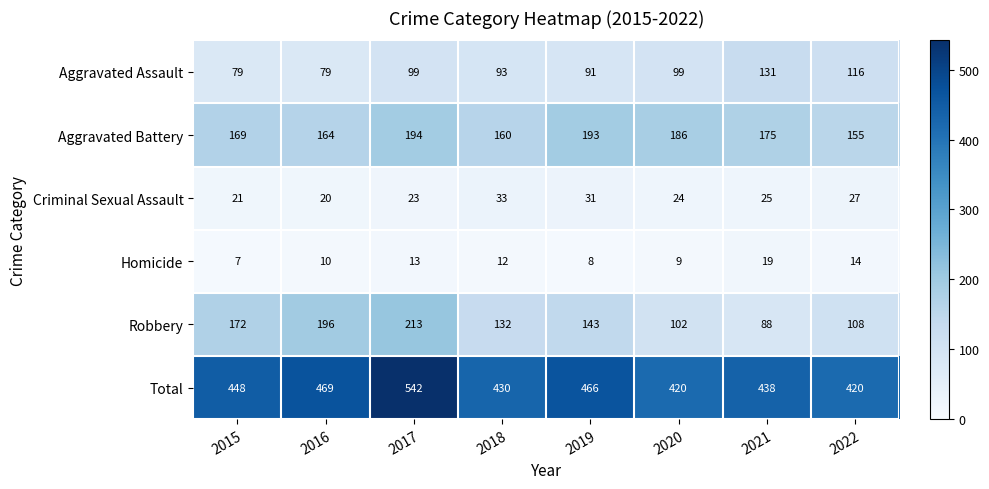

What is the total value across all series at 2020?

840